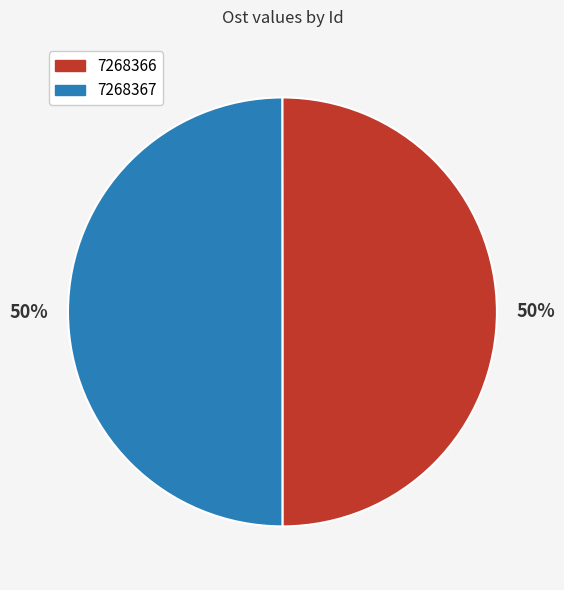

The 7268366 slice represents 38% of the pie. True or false?

False